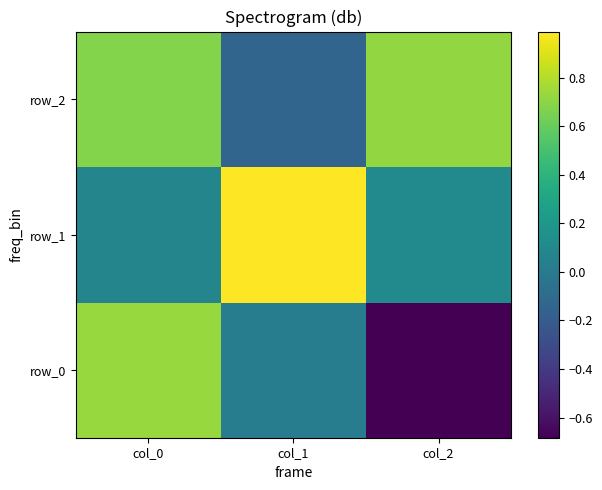

Reading left to right, extract all data points from this chart.

row_0: 0.7	0.0	-0.7
row_1: 0.1	1.0	0.1
row_2: 0.7	-0.1	0.7